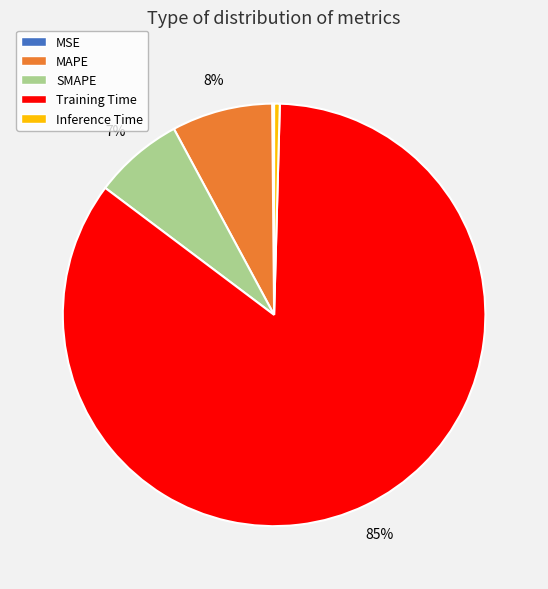

Which has a higher value, SMAPE or MAPE?

MAPE